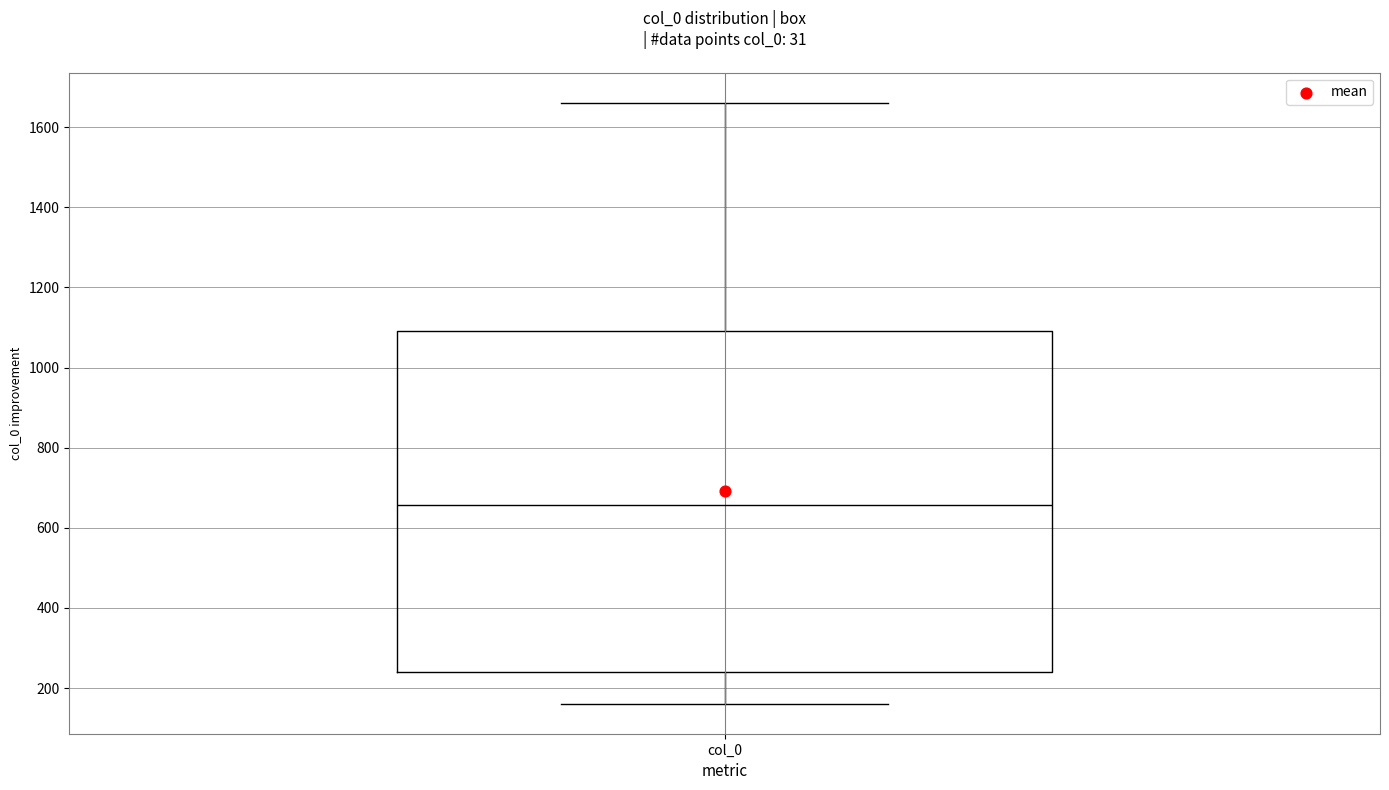

Transcribe this box plot: give where the median line is, the range the box spans, and where the two whiskers end, as read against the y-axis. The values are not printed on the chart, so give them approximately, as read against the axis.

median 660, box 240 to 1100, whiskers 160 to 1660